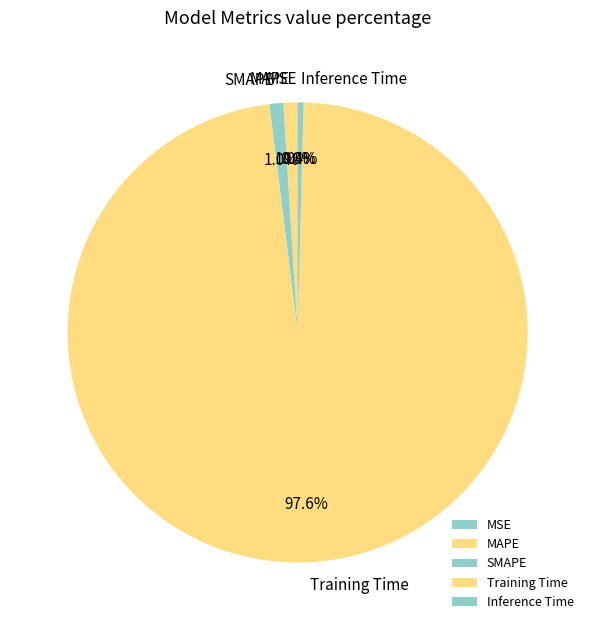

Which slice represents more than half of the pie?

Training Time